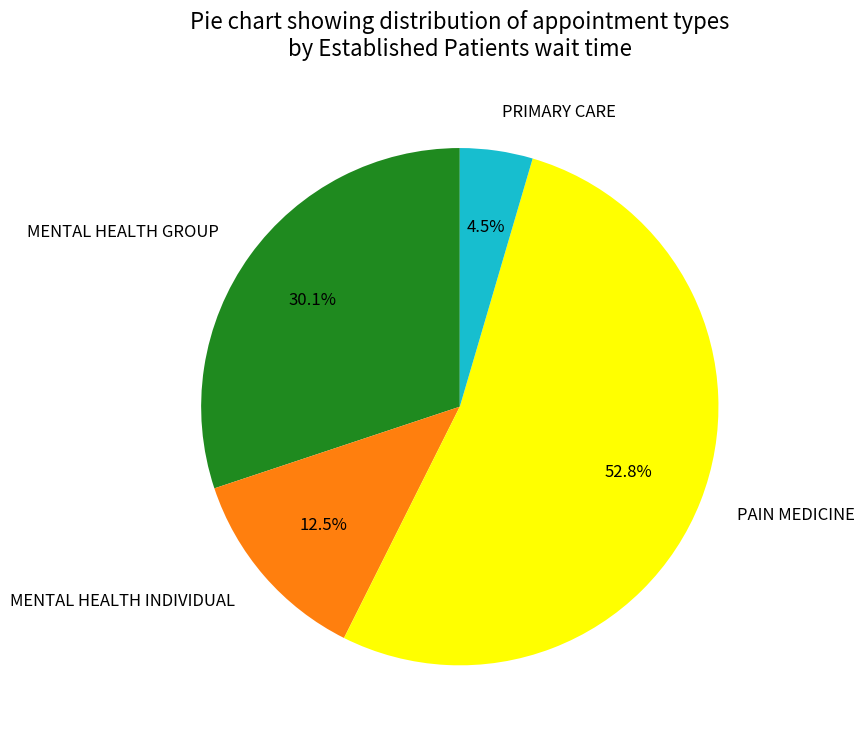

What percentage is NOT represented by PRIMARY CARE?

95.5%